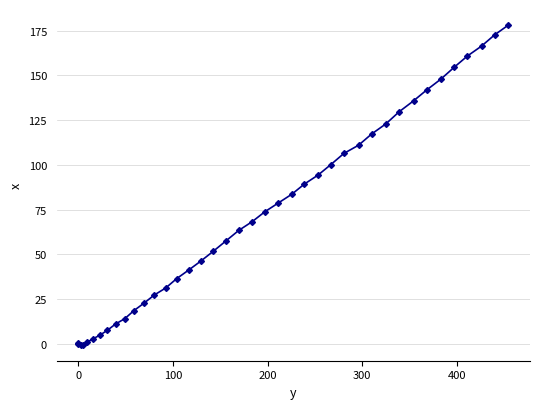

What is the difference between the second highest and second lowest values?

173.1